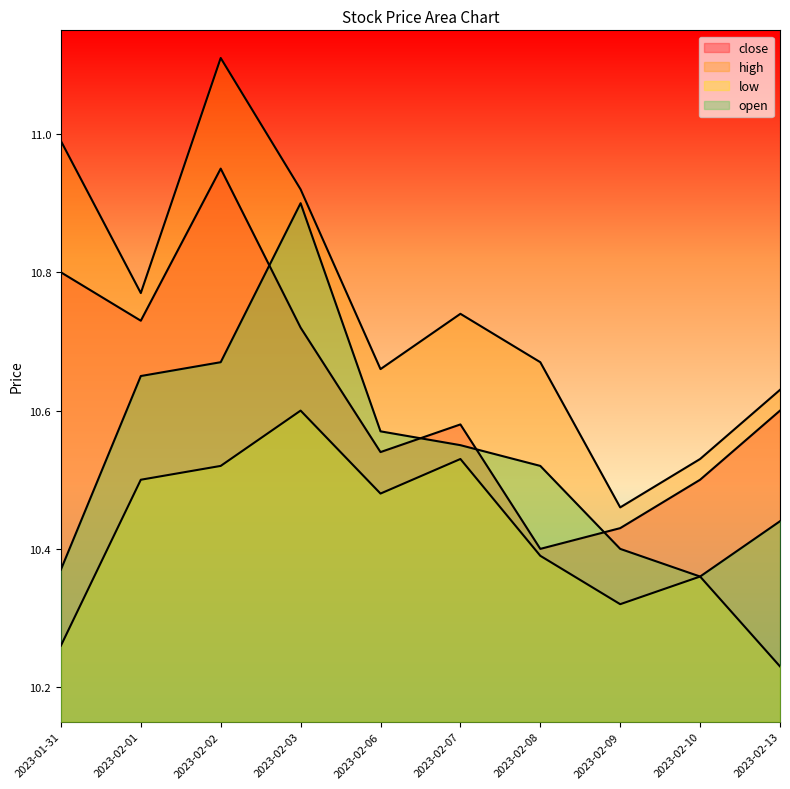

Reading left to right, list all the values displayed in this chart.

close: 2023-01-31=10.8	2023-02-01=10.7	2023-02-02=10.9	2023-02-03=10.7	2023-02-06=10.5	2023-02-07=10.6	2023-02-08=10.4	2023-02-09=10.4	2023-02-10=10.5	2023-02-13=10.6
high: 2023-01-31=11.0	2023-02-01=10.8	2023-02-02=11.1	2023-02-03=10.9	2023-02-06=10.7	2023-02-07=10.7	2023-02-08=10.7	2023-02-09=10.5	2023-02-10=10.5	2023-02-13=10.6
low: 2023-01-31=10.3	2023-02-01=10.5	2023-02-02=10.5	2023-02-03=10.6	2023-02-06=10.5	2023-02-07=10.5	2023-02-08=10.4	2023-02-09=10.3	2023-02-10=10.4	2023-02-13=10.2
open: 2023-01-31=10.4	2023-02-01=10.7	2023-02-02=10.7	2023-02-03=10.9	2023-02-06=10.6	2023-02-07=10.6	2023-02-08=10.5	2023-02-09=10.4	2023-02-10=10.4	2023-02-13=10.4